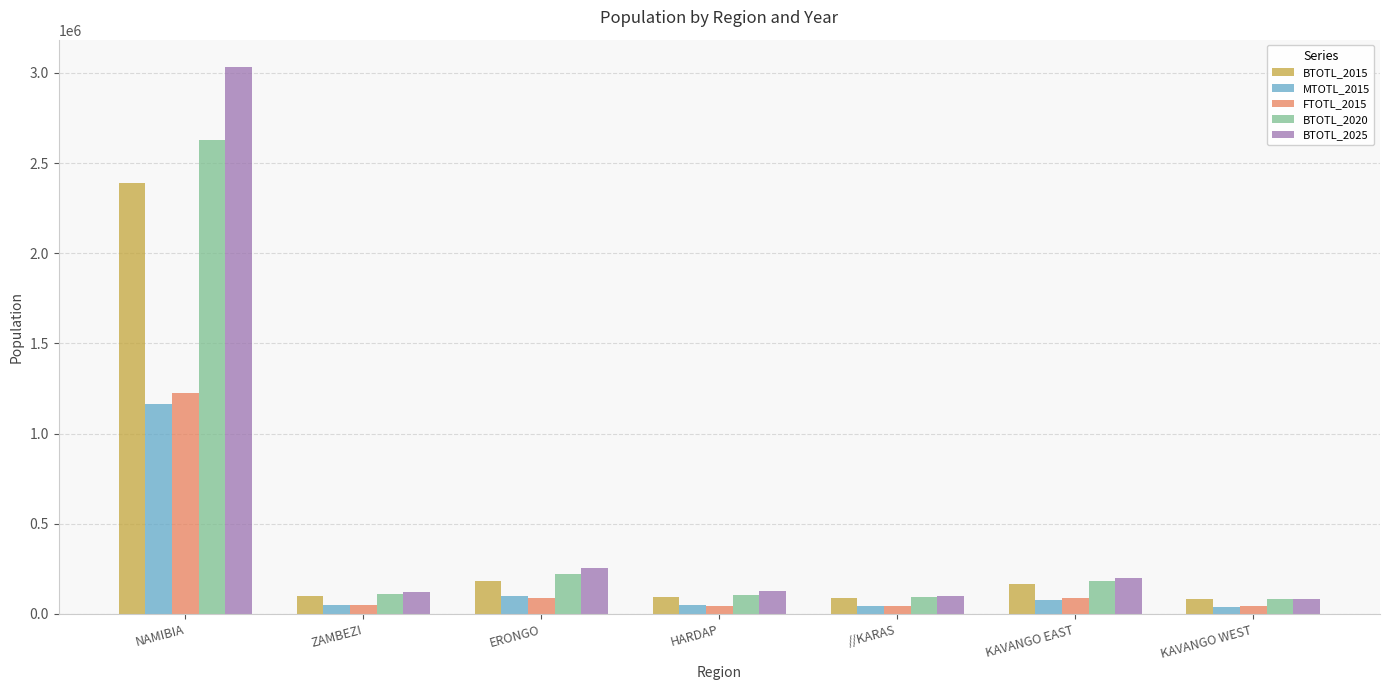

How many values in the FTOTL_2015 series are below 51480?

3